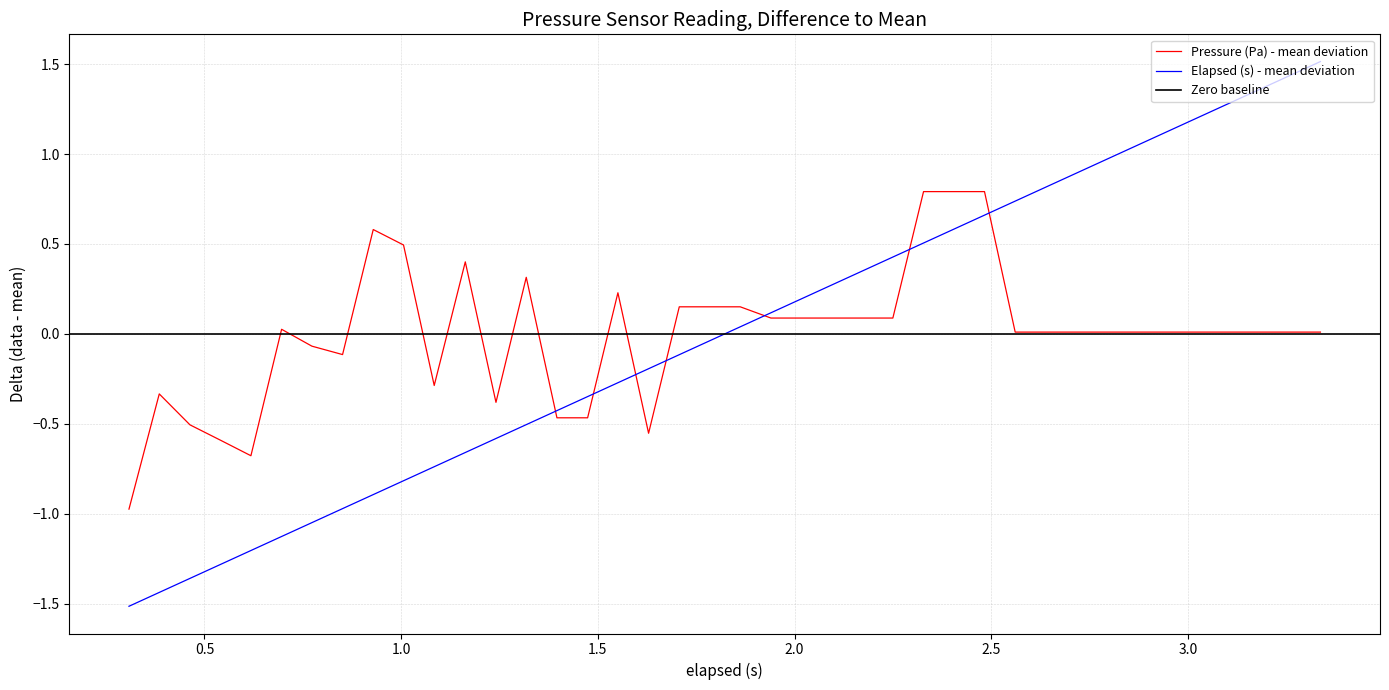

How many times do elapsed (s) and Pressure (Pa) cross each other?

7